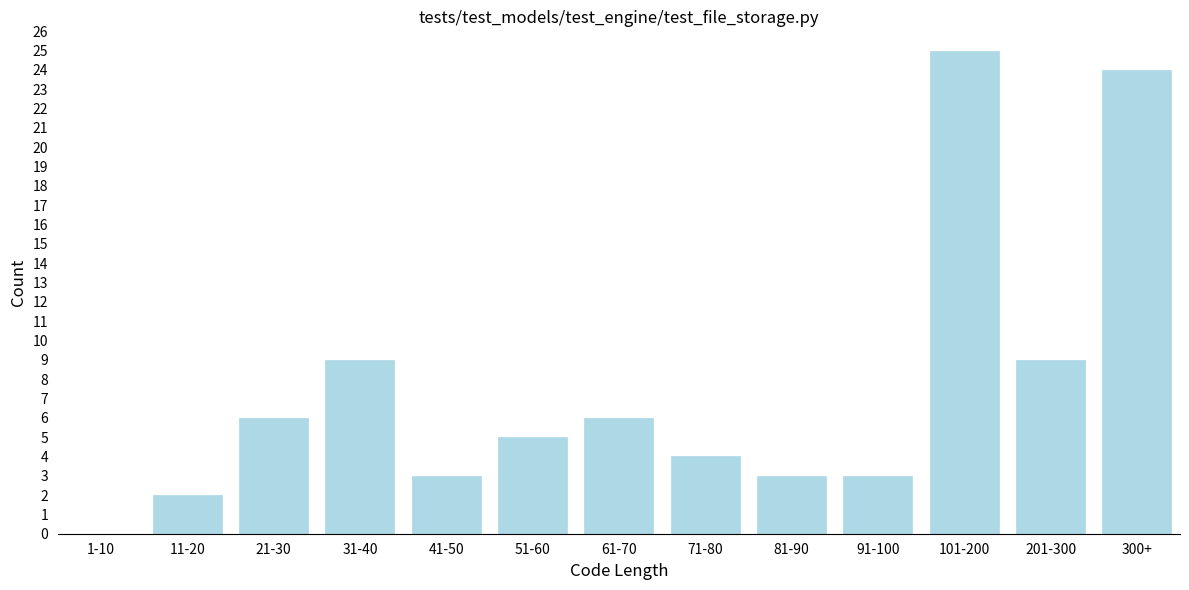

Reading right to left, list all the values displayed in this chart.

300+=24	201-300=9	101-200=25	91-100=3	81-90=3	71-80=4	61-70=6	51-60=5	41-50=3	31-40=9	21-30=6	11-20=2	1-10=0